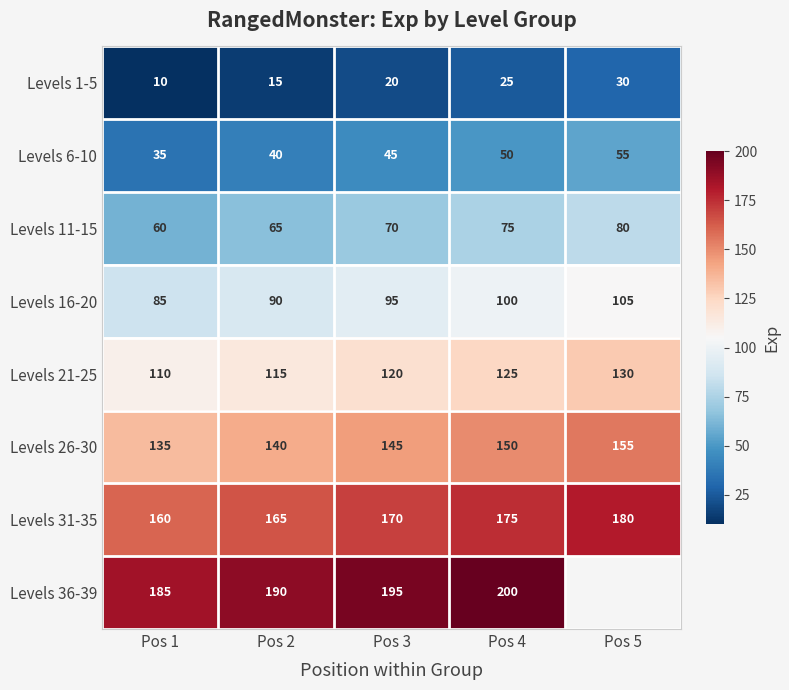

Where is Levels 16-20 nearest to the value 95?

Pos 3